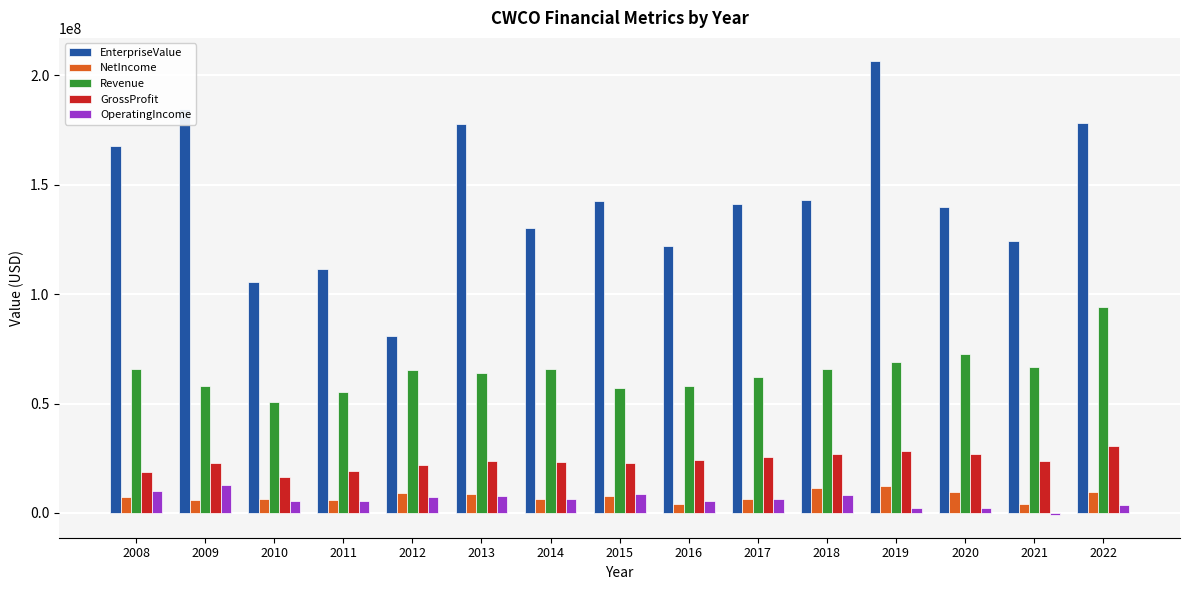

Rank the series at 2019 from highest to lowest value.

EnterpriseValue, Revenue, GrossProfit, NetIncome, OperatingIncome